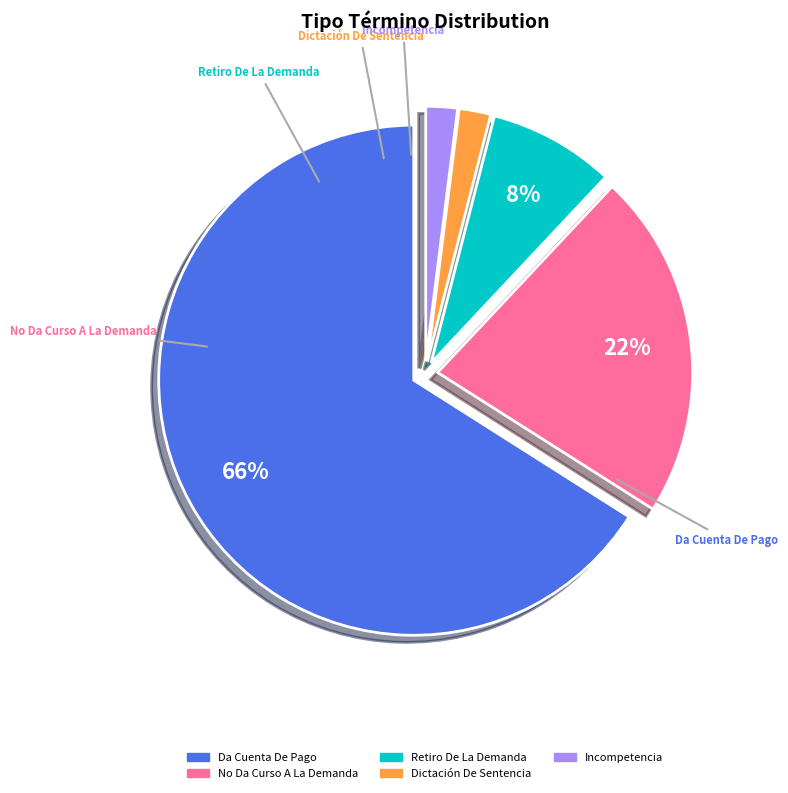

True or false: Incompetencia accounts for 2% of the total.

True